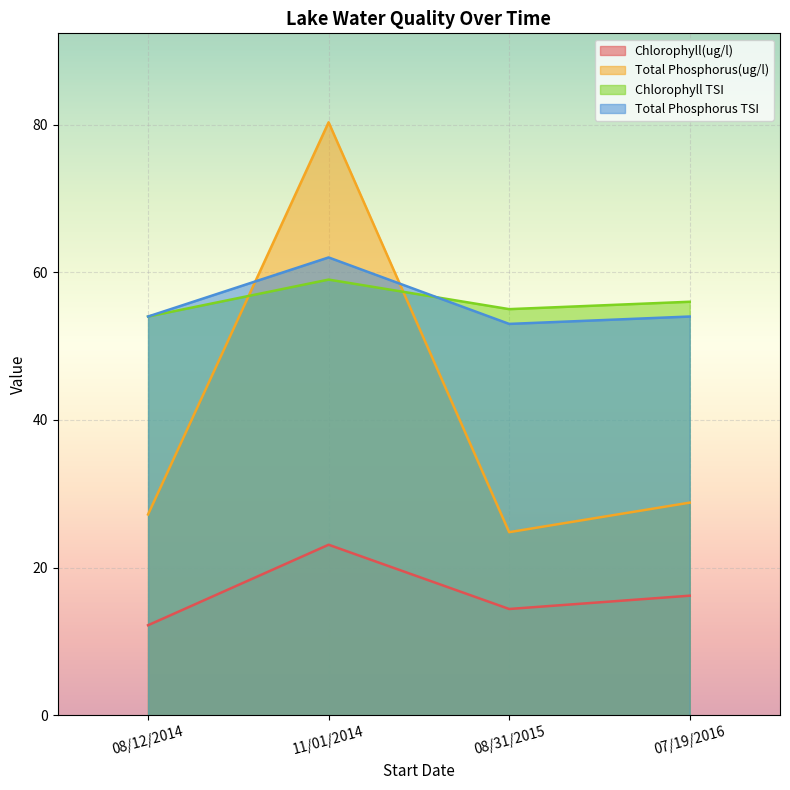

At which category is the sum across all series the highest?

11/01/2014